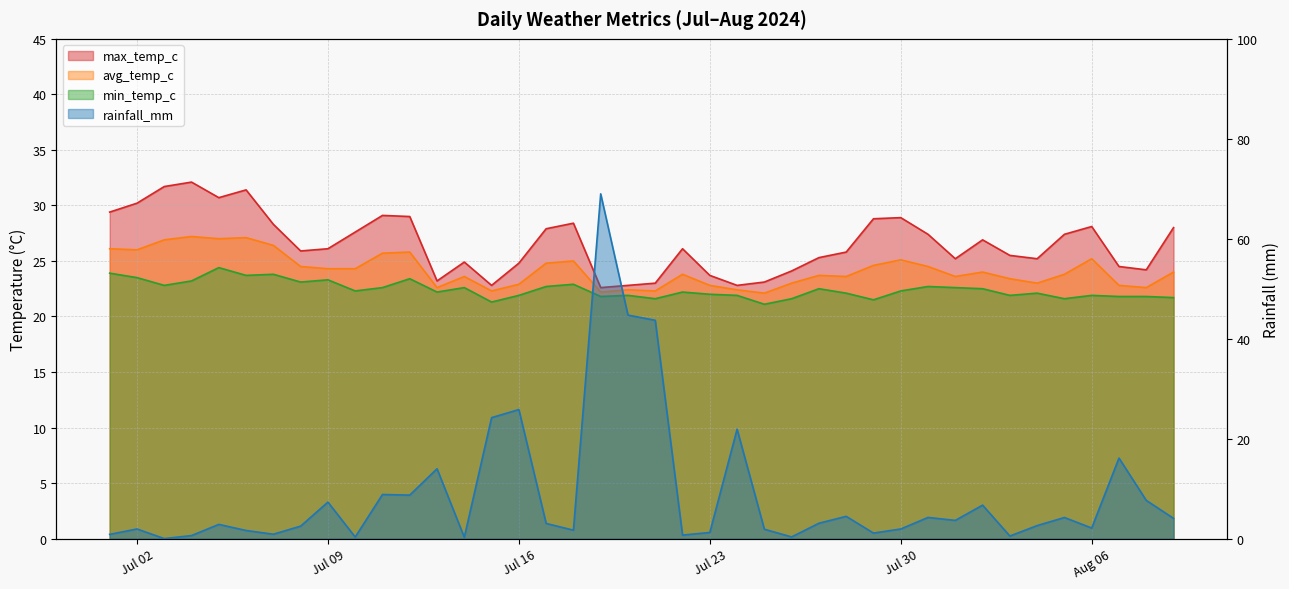

Is the value of avg_temp_c at 2024-07-20 greater than the value of rainfall_mm at 2024-07-25?

Yes